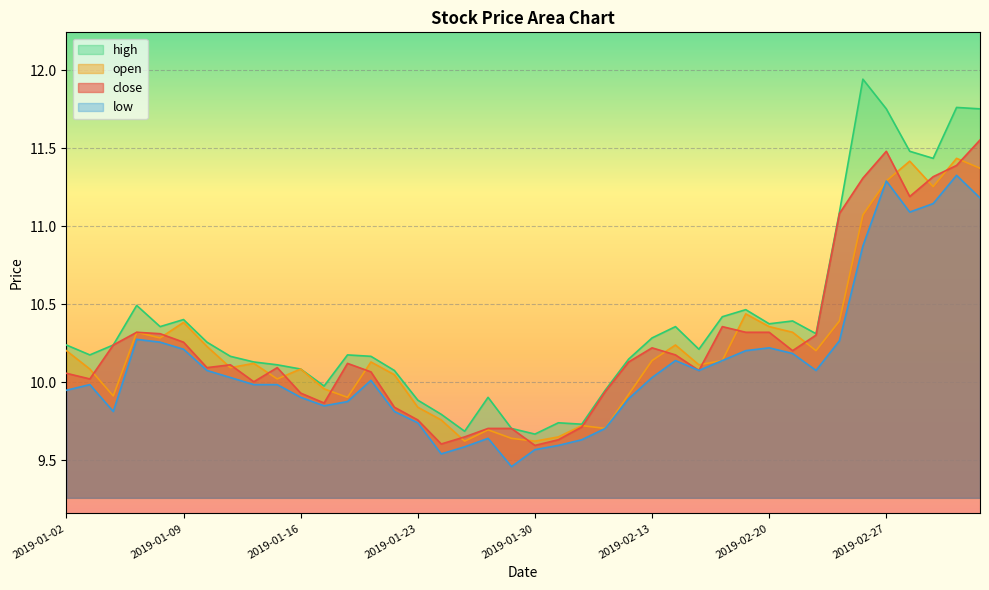

What is the label of the 7th point from the right?

2019-02-25